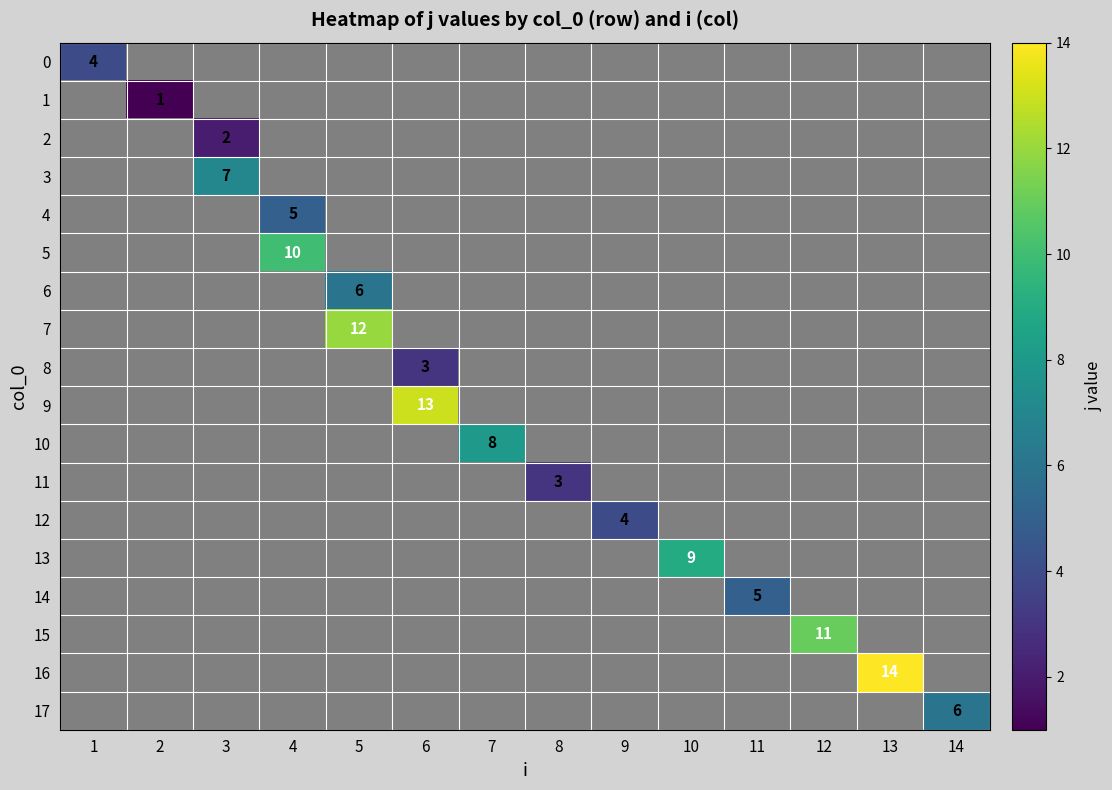

True or false: 1 has a value of 1 at 2.

True